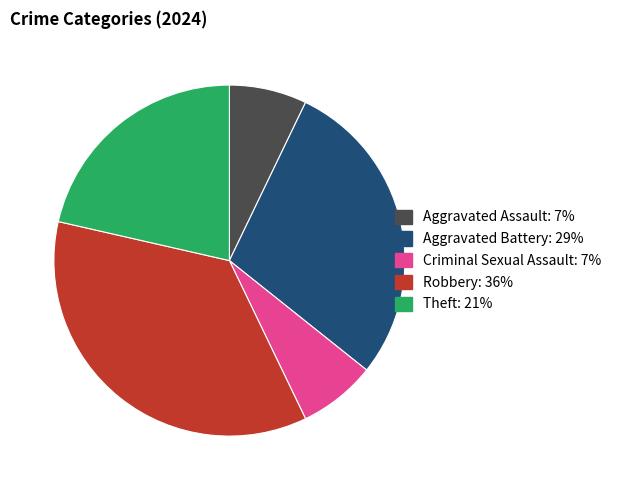

Is there any slice that represents more than half of the pie?

No